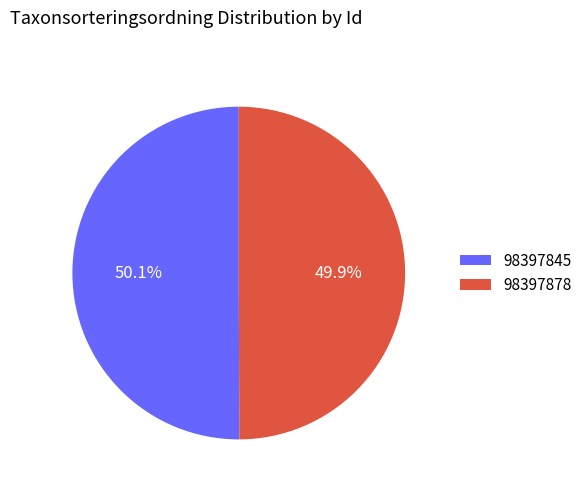

To the nearest percent, what percentage of the pie is 98397845?

50%